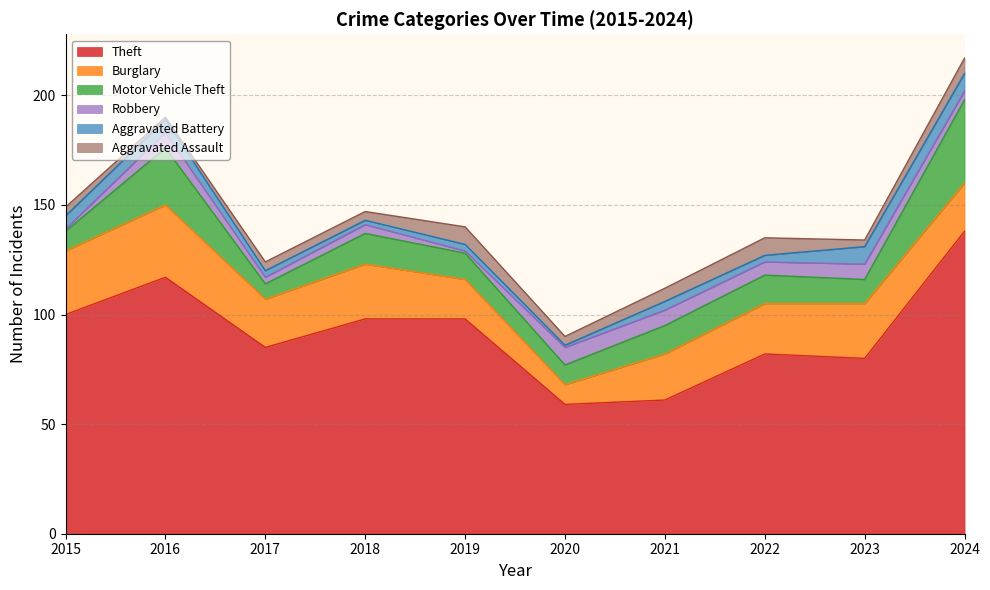

Reading left to right, list all the values displayed in this chart.

Theft: 2015=100	2016=117	2017=85	2018=98	2019=98	2020=59	2021=61	2022=82	2023=80	2024=138
Burglary: 2015=29	2016=33	2017=22	2018=25	2019=18	2020=9	2021=21	2022=23	2023=25	2024=22
Motor Vehicle Theft: 2015=9	2016=26	2017=7	2018=14	2019=12	2020=9	2021=13	2022=13	2023=11	2024=38
Robbery: 2015=1	2016=7	2017=3	2018=4	2019=1	2020=8	2021=7	2022=6	2023=7	2024=4
Aggravated Battery: 2015=6	2016=6	2017=3	2018=2	2019=3	2020=1	2021=4	2022=3	2023=8	2024=8
Aggravated Assault: 2015=4	2016=1	2017=4	2018=4	2019=8	2020=4	2021=6	2022=8	2023=3	2024=7